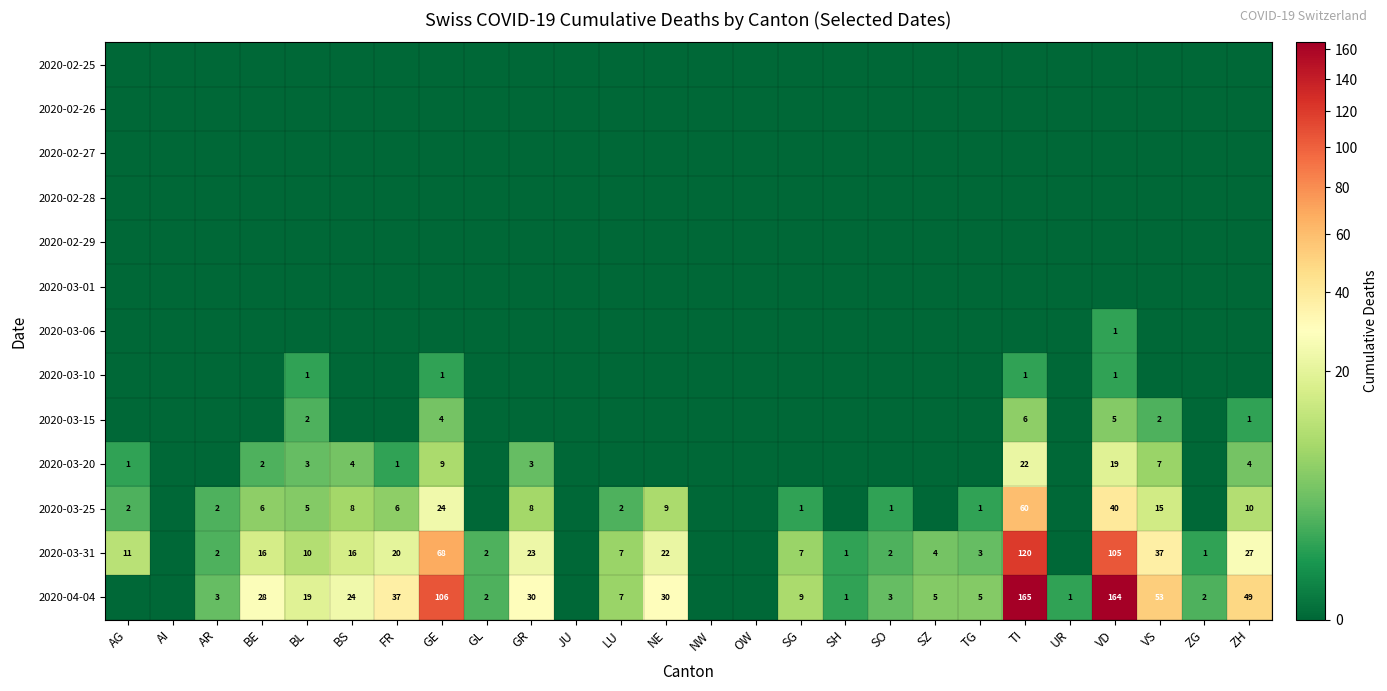

What is the difference between the 2020-04-04 values at NE and ZH?

19